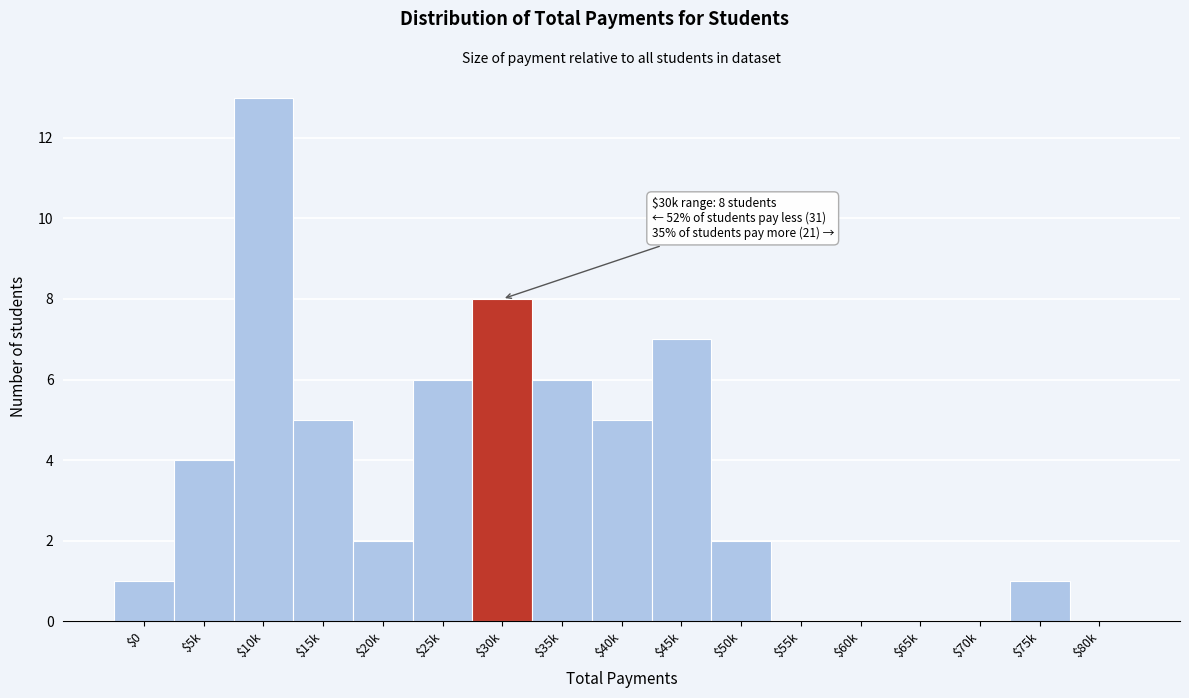

What is the approximate value at $15k?

5